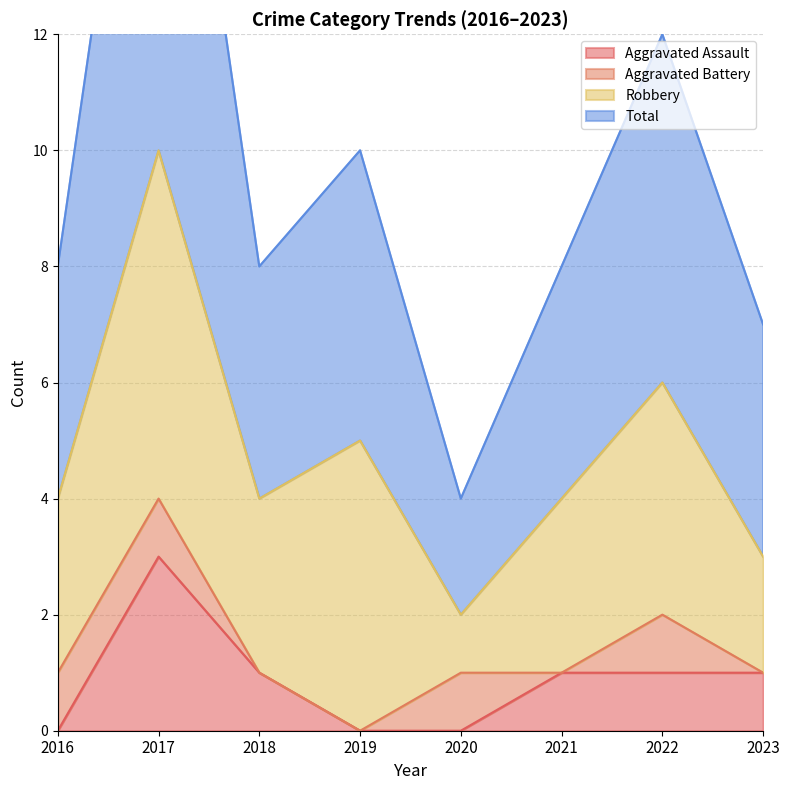

What is the total value across all series at 2020?

4